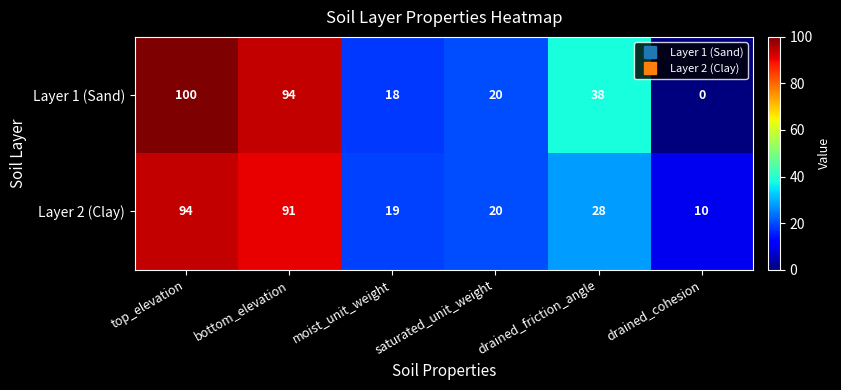

What is the difference between the highest and lowest values at drained_friction_angle?

10